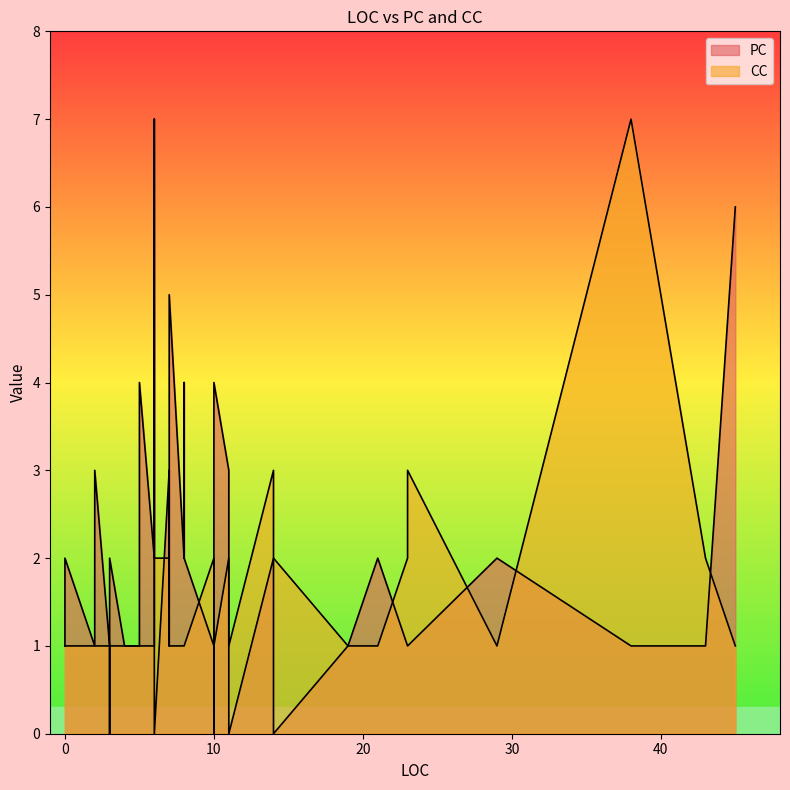

What are all the series names shown in the legend?

PC, CC